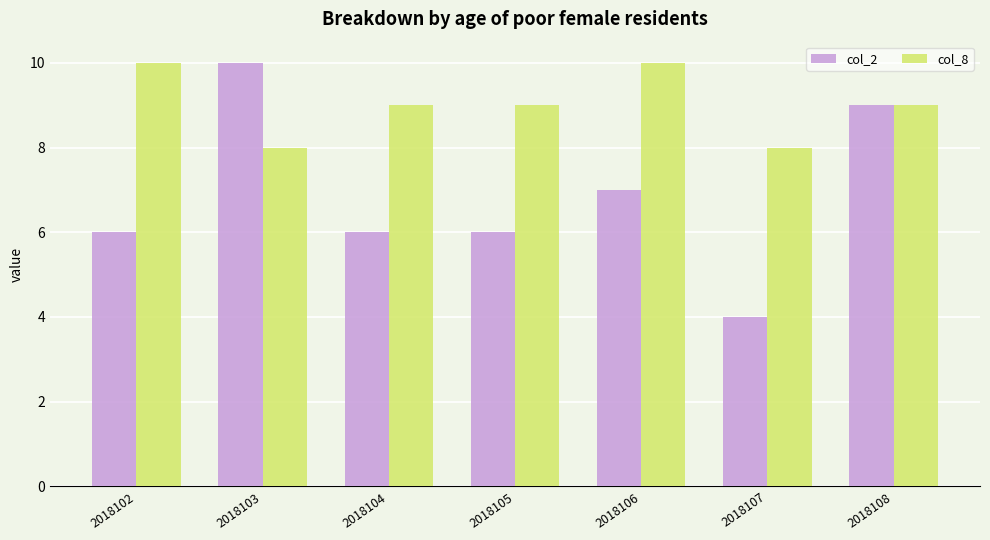

Does the chart contain stacked bars?

No